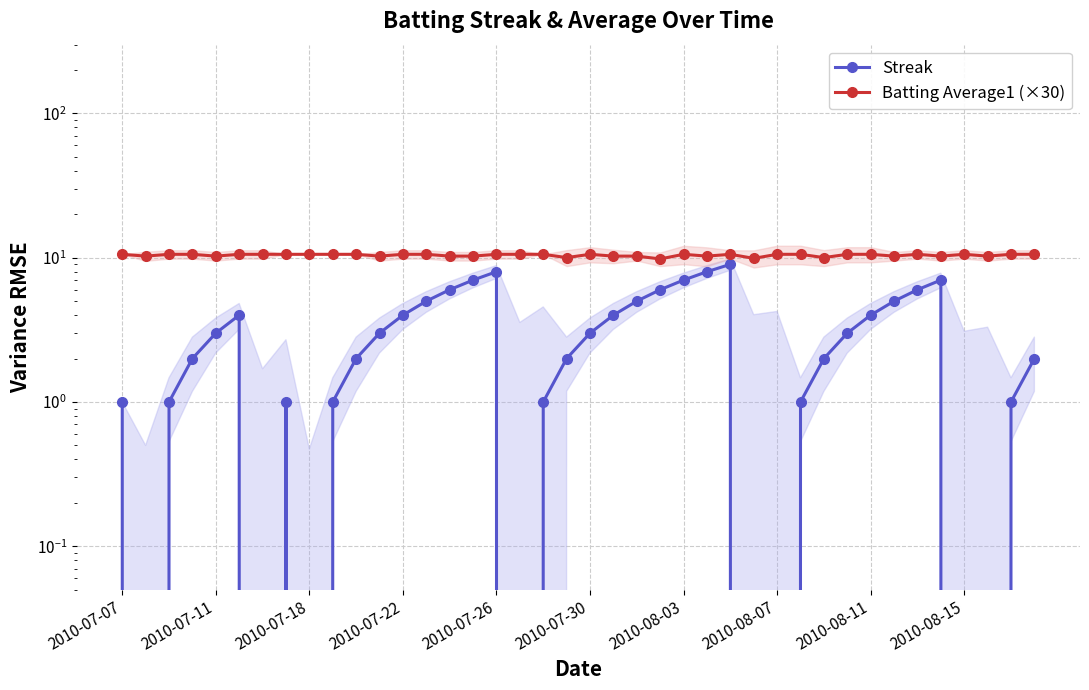

True or false: Streak and Batting Average1 (×30) cross at least once.

False